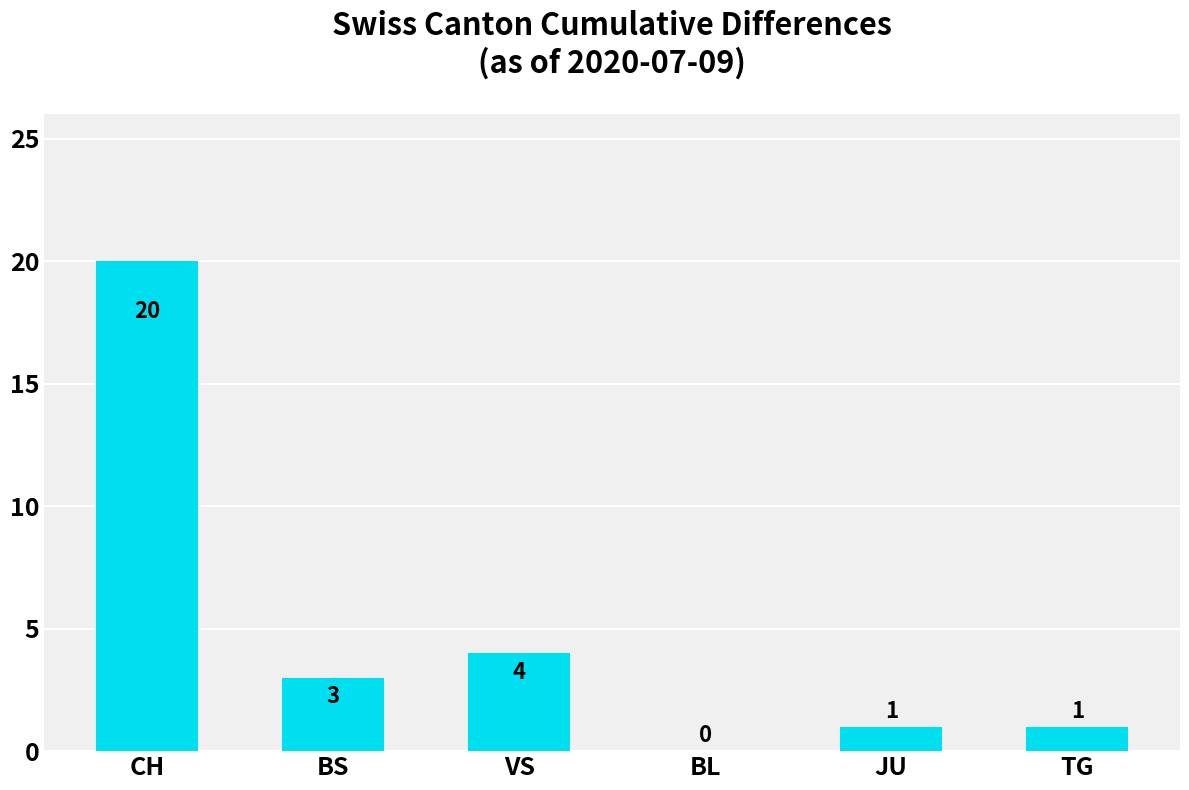

Which category has the highest value across all series?

CH